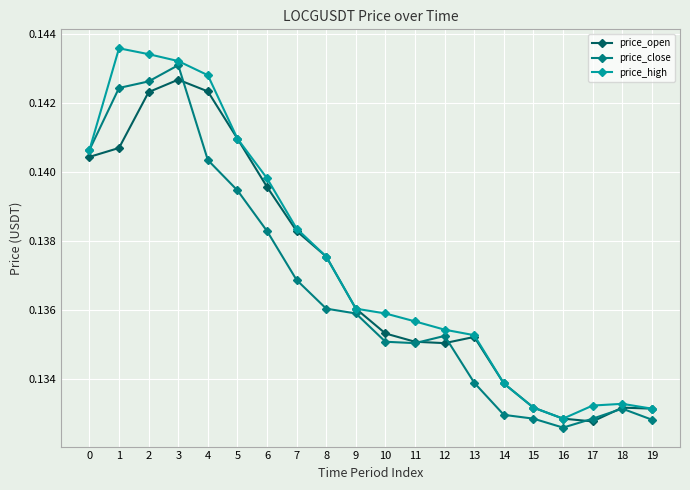

True or false: price_high has a value of 0.3 at 0.

False